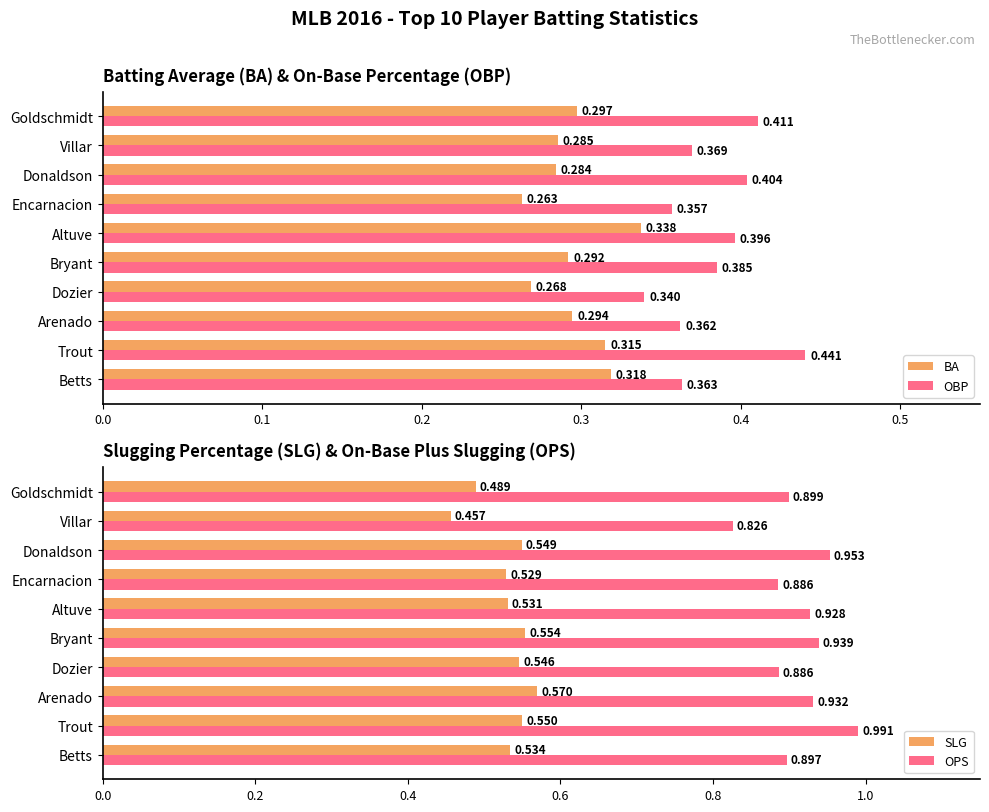

Rank the categories by SLG value from lowest to highest.

Villar, Goldschmidt, Encarnacion, Altuve, Betts, Dozier, Donaldson, Trout, Bryant, Arenado